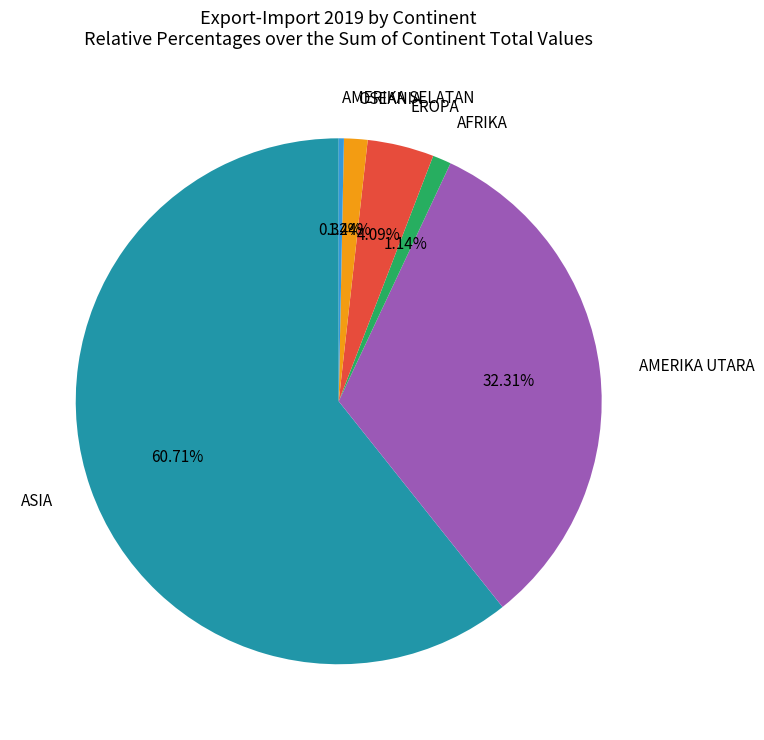

Is the sum of AMERIKA SELATAN and OSEANIA greater than half?

No